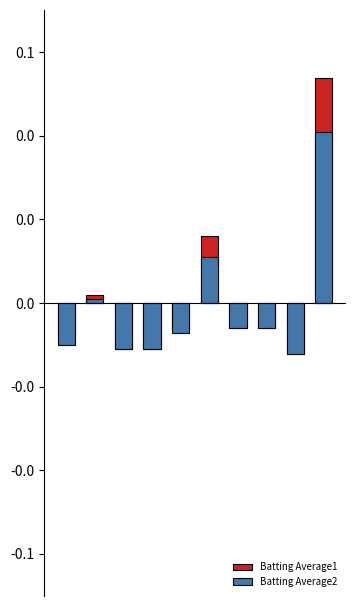

What is the difference between the maximum and minimum values in the Batting Average2 series?

0.1